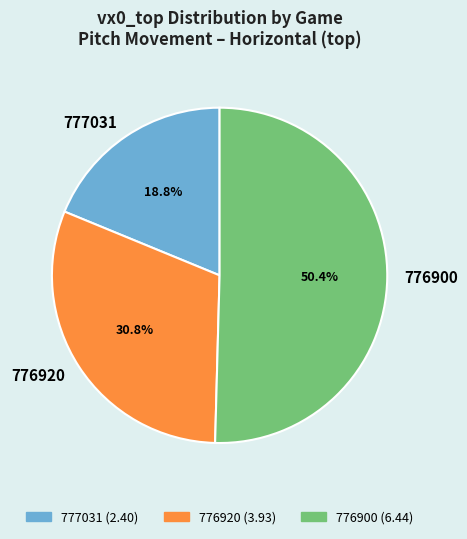

Count the number of slices in the pie.

3